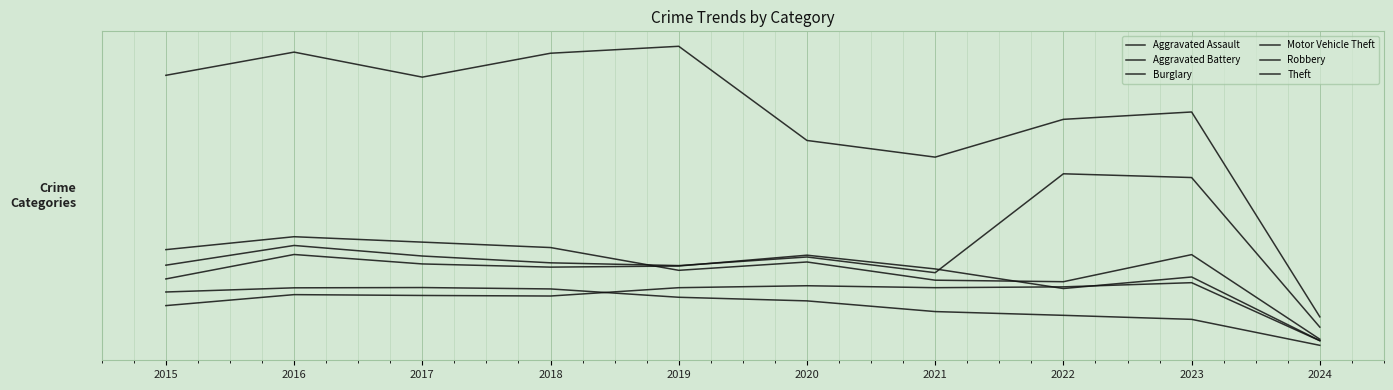

What is the difference between the Motor Vehicle Theft values at 2022 and 2020?

599